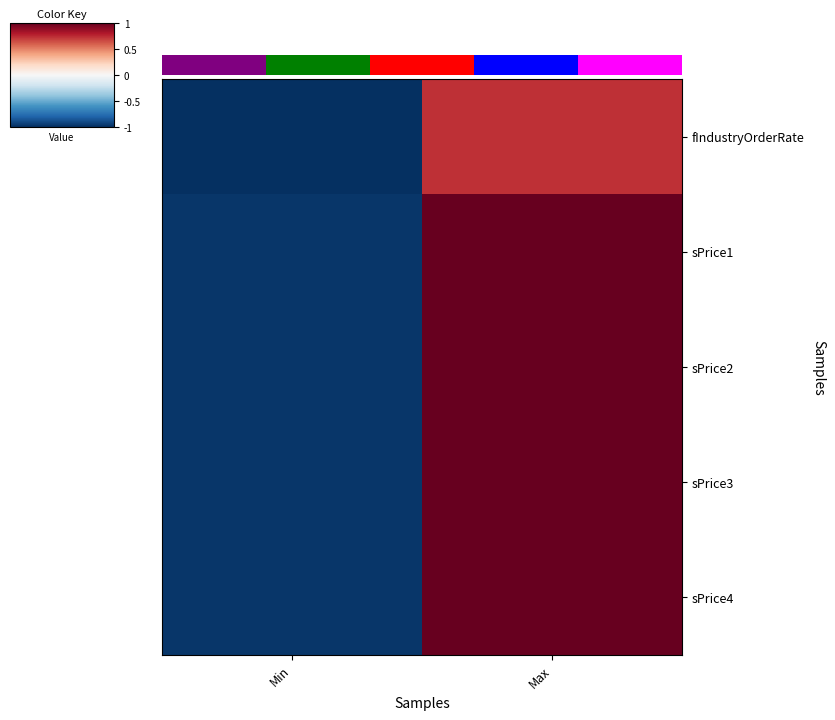

Count the sPrice2 values in the range 0 to 1.

1